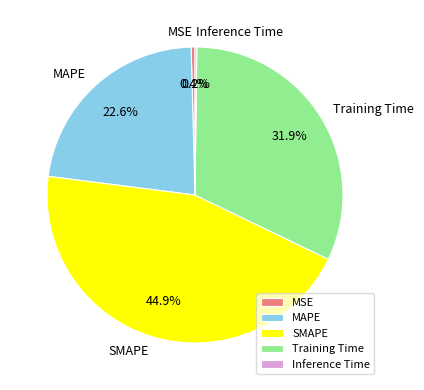

Between MSE and SMAPE, which is larger?

SMAPE